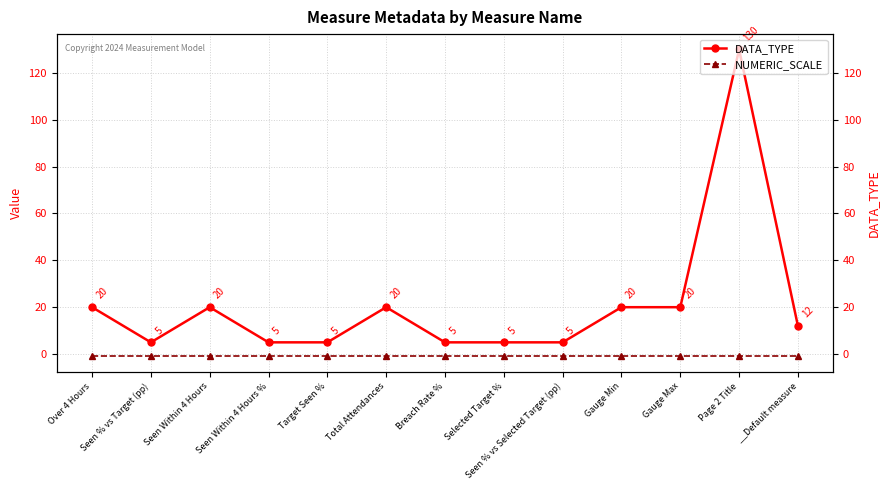

At which category does DATA_TYPE reach its first local valley?

Seen % vs Target (pp)